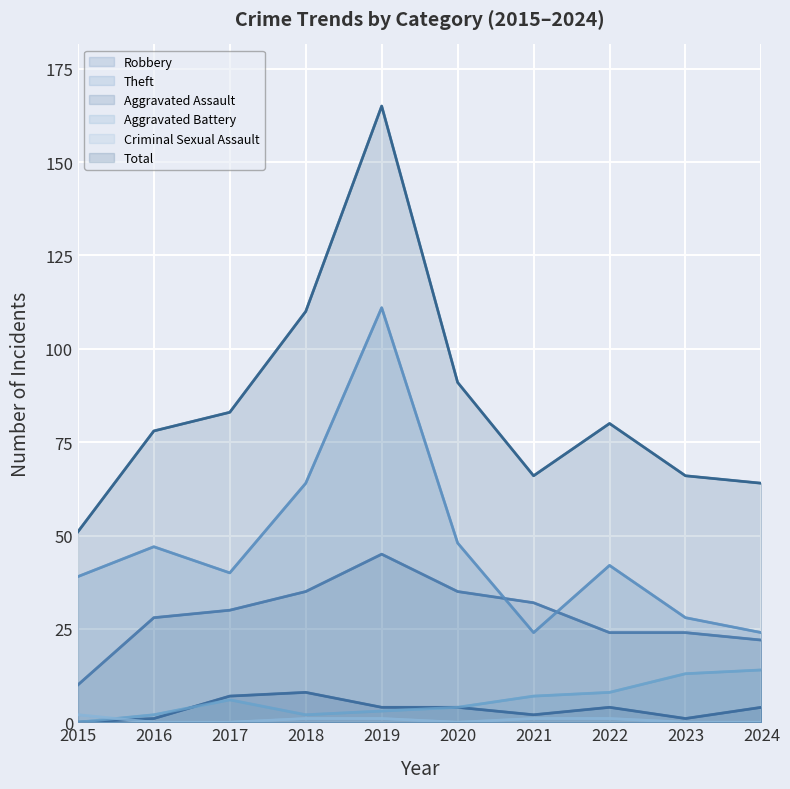

True or false: Total has a value of 80 at 2022.

True